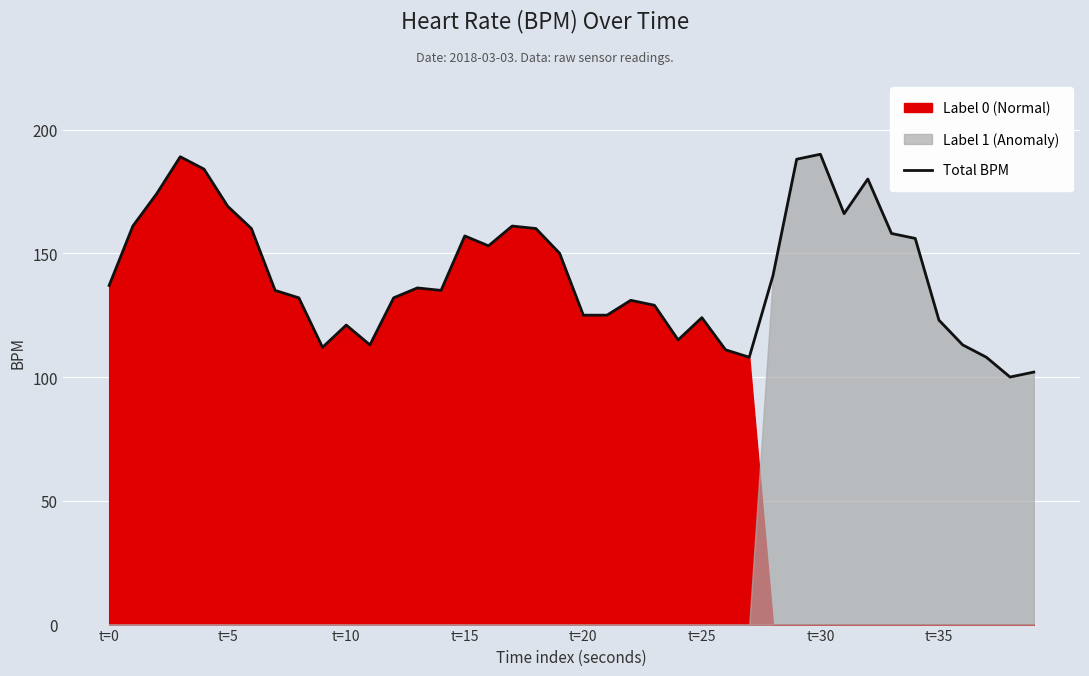

What is the difference between the maximum and minimum values?

90